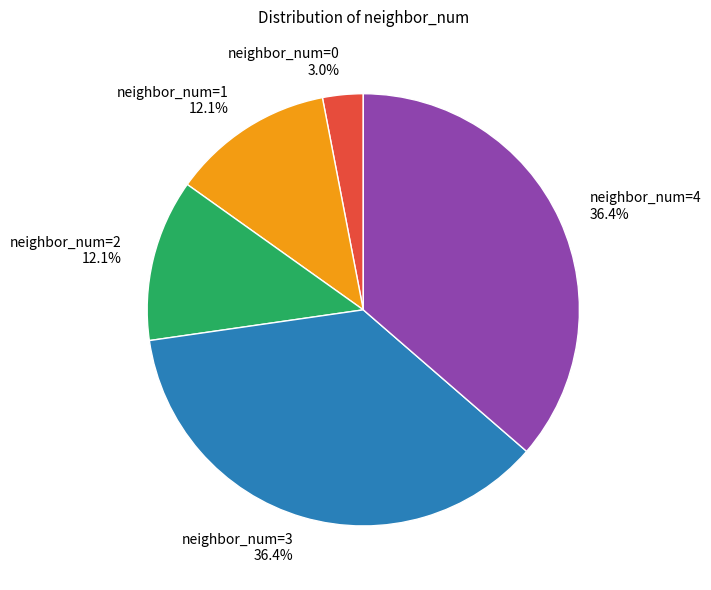

Is there any slice that represents more than half of the pie?

No